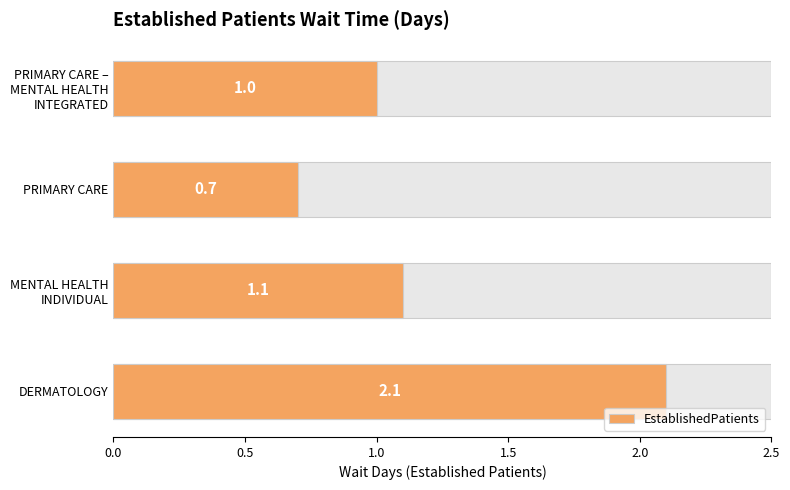

What is the ratio of the value at MENTAL HEALTH INDIVIDUAL to the value at PRIMARY CARE – MENTAL HEALTH INTEGRATED?

1.1